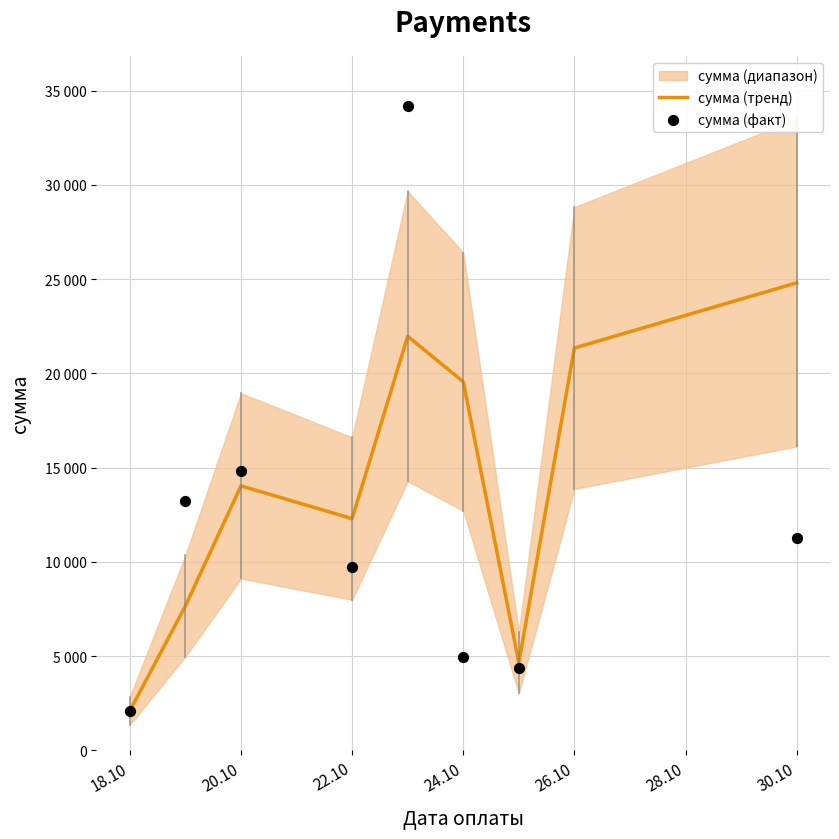

At how many categories does at least one series exceed 15449?

4